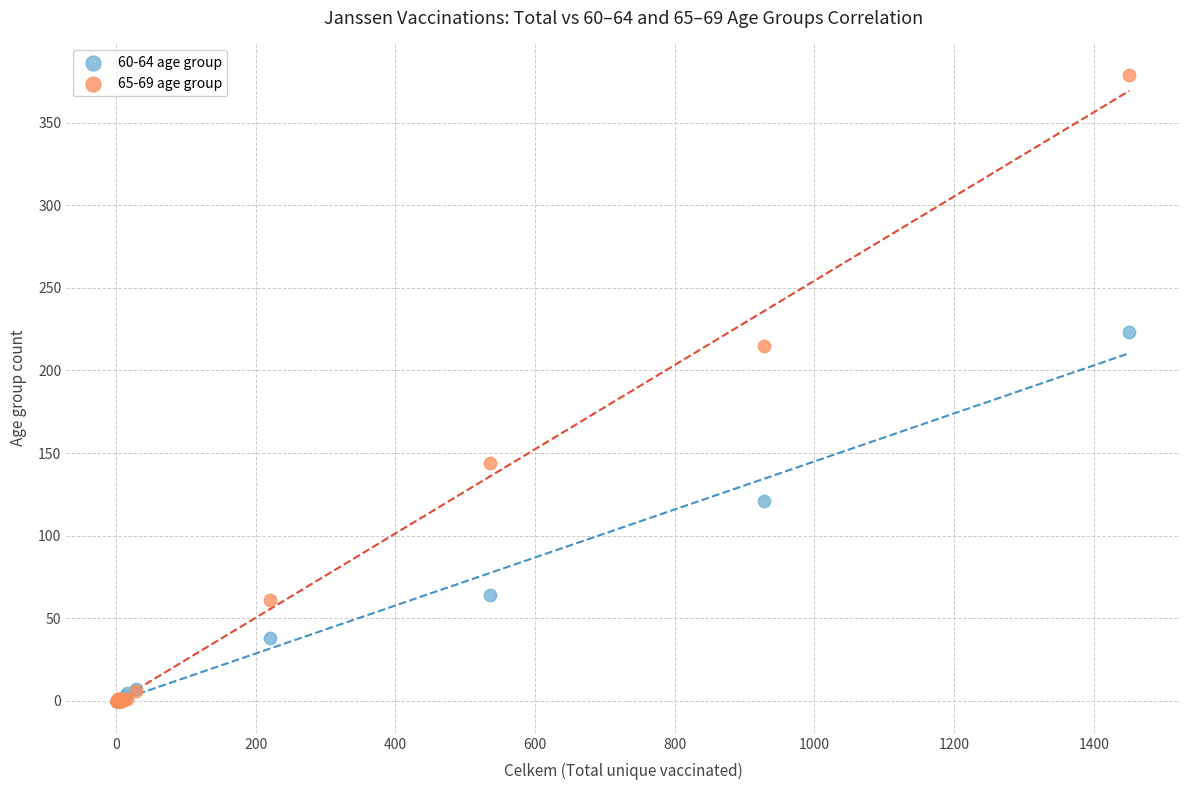

Across all series, what Y value is closest to 189?

215